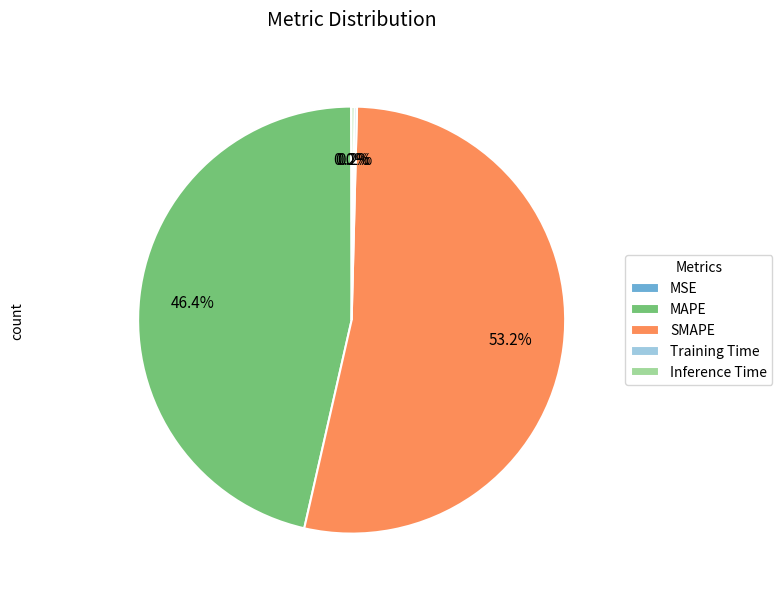

How much of the chart is everything except SMAPE?

46.8%